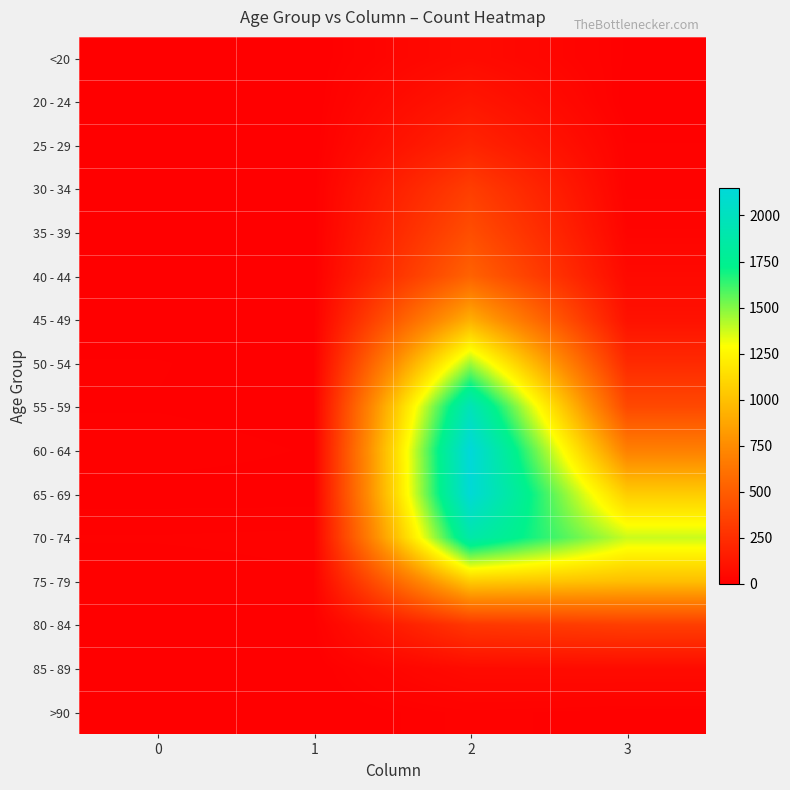

At which category is the sum across all series the highest?

2